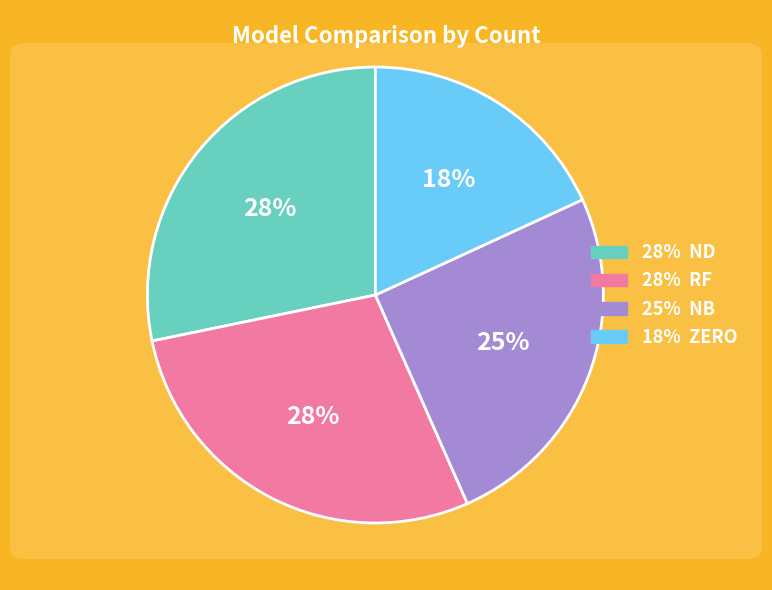

Is there a majority slice in this chart?

No